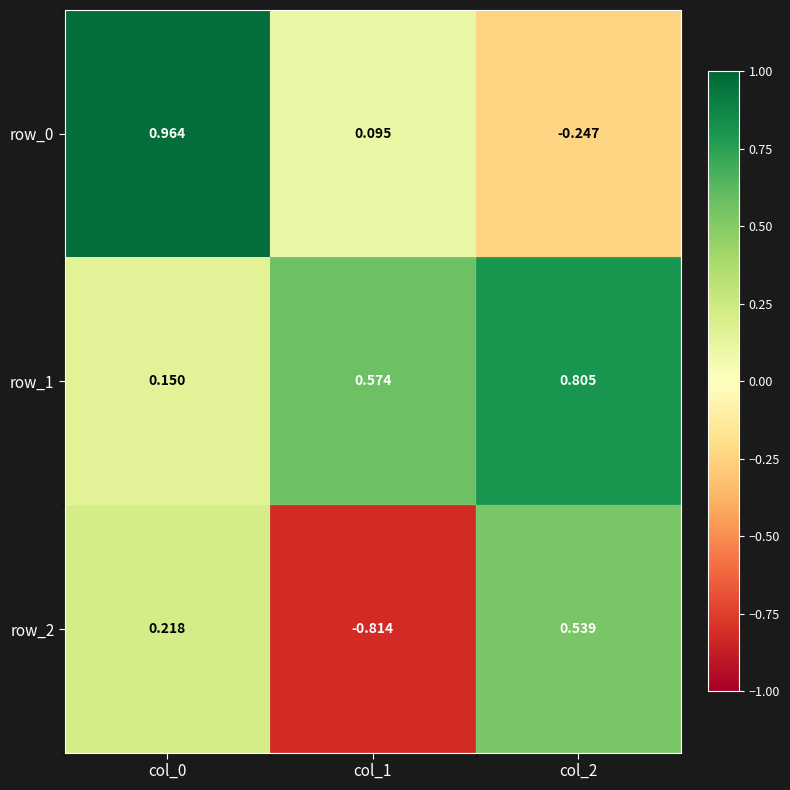

Rank the series by their average value, from lowest to highest.

row_2, row_0, row_1